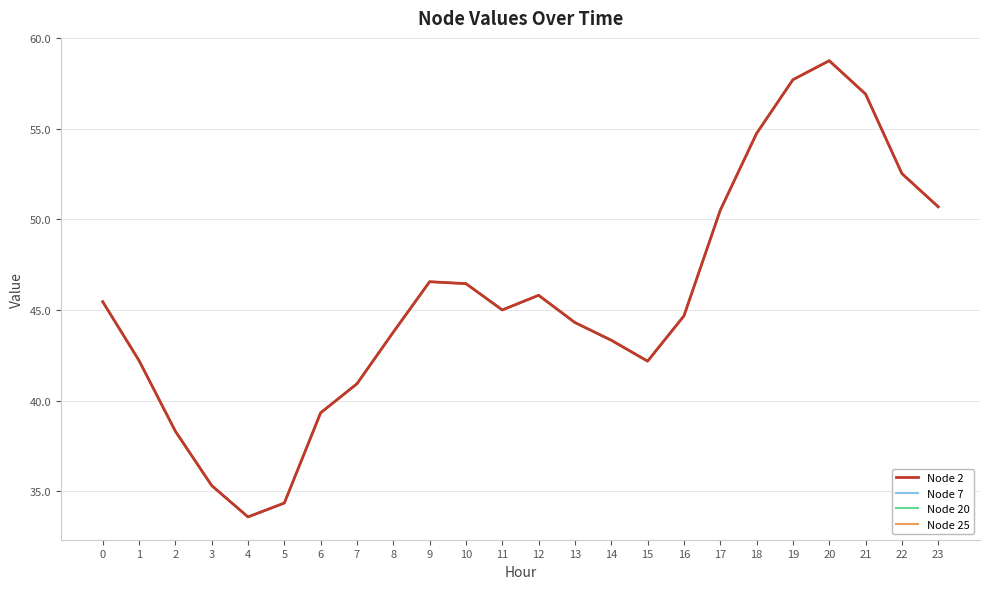

Reading right to left, transcribe all the data shown in this chart.

Node 2: 50.7	52.5	56.9	58.8	57.7	54.7	50.5	44.7	42.2	43.3	44.3	45.8	45.0	46.5	46.6	43.8	40.9	39.3	34.4	33.6	35.3	38.3	42.2	45.5
Node 7: 50.7	52.5	56.9	58.8	57.7	54.7	50.5	44.7	42.2	43.3	44.3	45.8	45.0	46.5	46.6	43.8	40.9	39.3	34.4	33.6	35.3	38.3	42.2	45.5
Node 20: 50.7	52.5	56.9	58.8	57.7	54.7	50.5	44.7	42.2	43.3	44.3	45.8	45.0	46.5	46.6	43.8	40.9	39.3	34.4	33.6	35.3	38.3	42.2	45.5
Node 25: 50.7	52.5	56.9	58.8	57.7	54.7	50.5	44.7	42.2	43.3	44.3	45.8	45.0	46.5	46.6	43.8	40.9	39.3	34.4	33.6	35.3	38.3	42.2	45.5